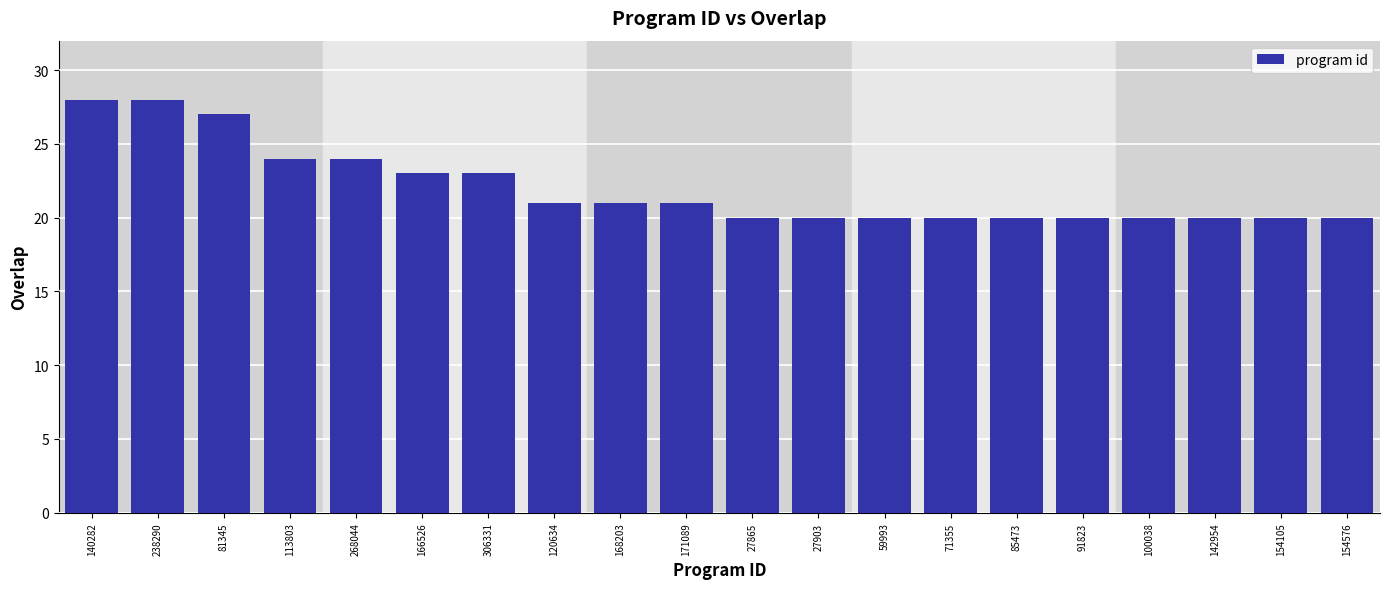

Reading left to right, transcribe all the data shown in this chart.

28	28	27	24	24	23	23	21	21	21	20	20	20	20	20	20	20	20	20	20